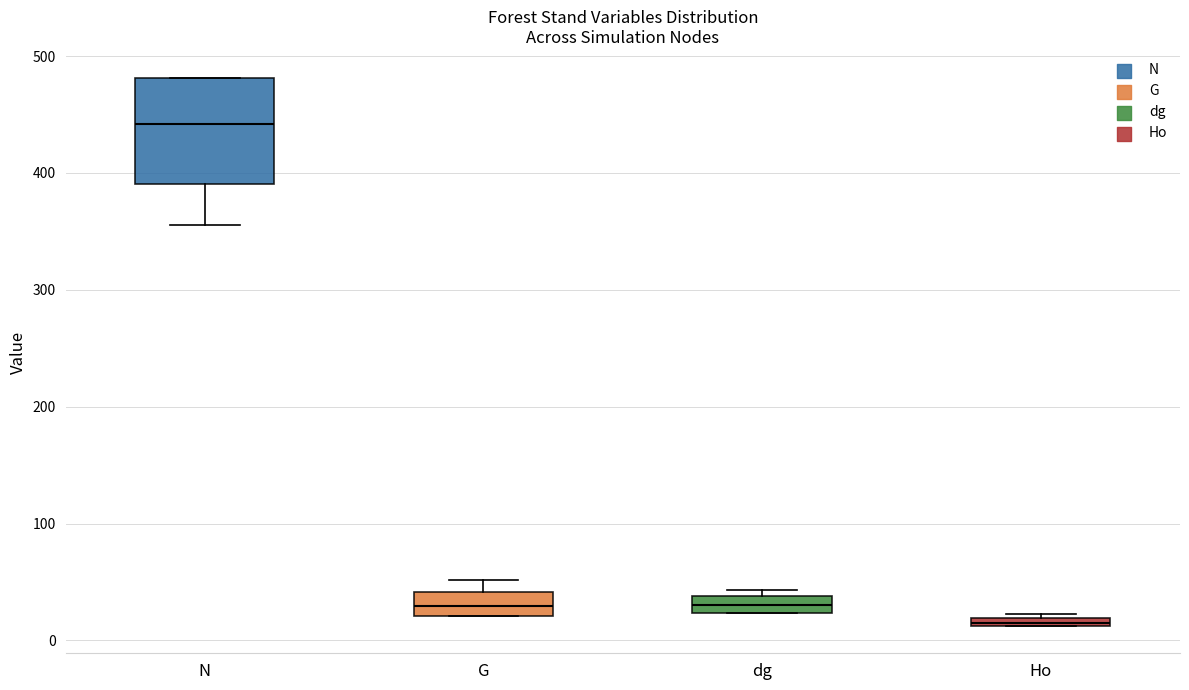

Comparing the boxes themselves (not the whiskers), which one is the tallest?

N